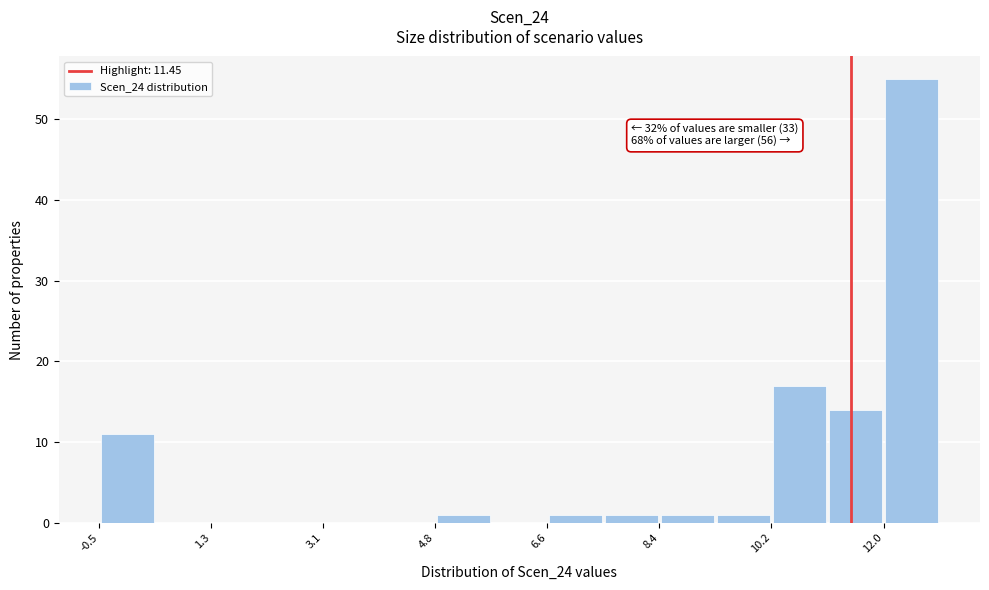

Which range on the x-axis has the tallest bar?

12.0 to 12.8